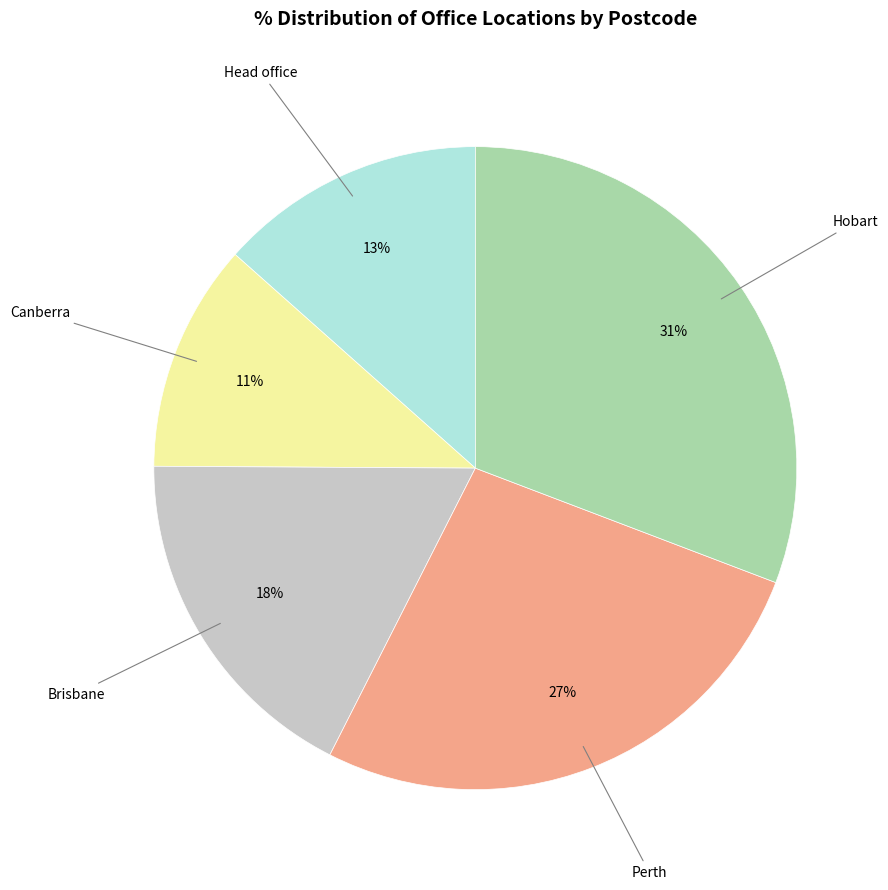

How many segments does this pie chart have?

5